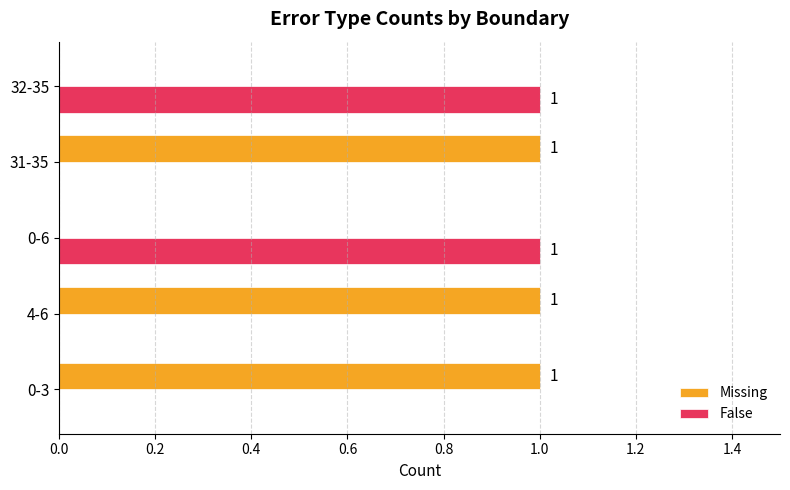

How many data points does each series have?

5